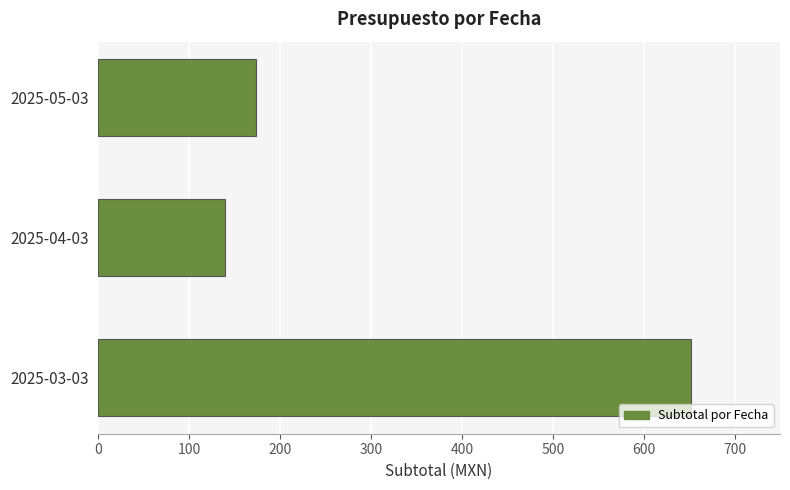

Reading bottom to top, what are all the values shown in this chart?

652	139	174